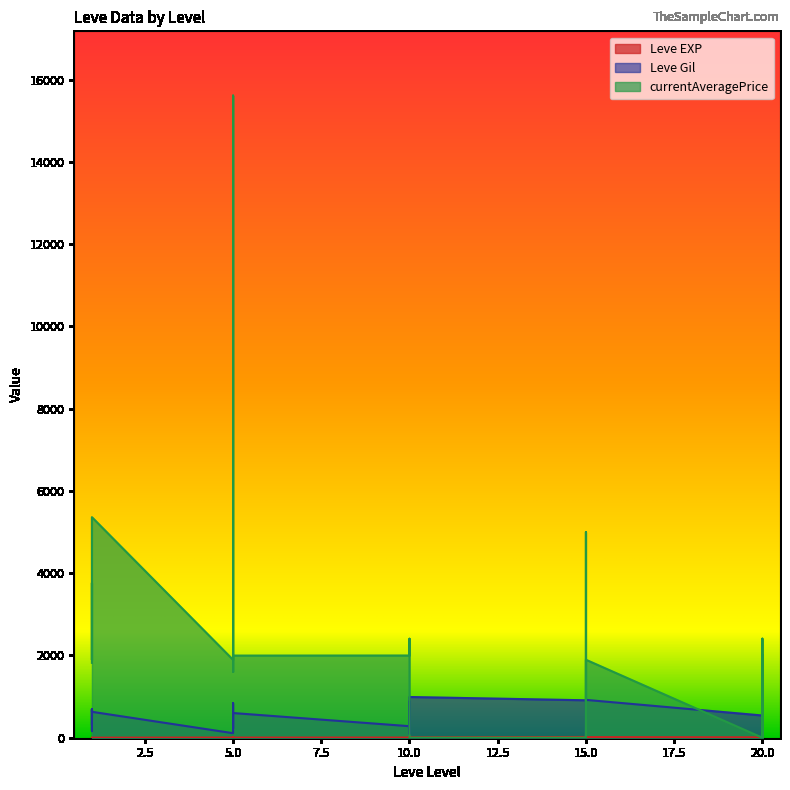

At which category does Leve EXP reach its first local valley?

5